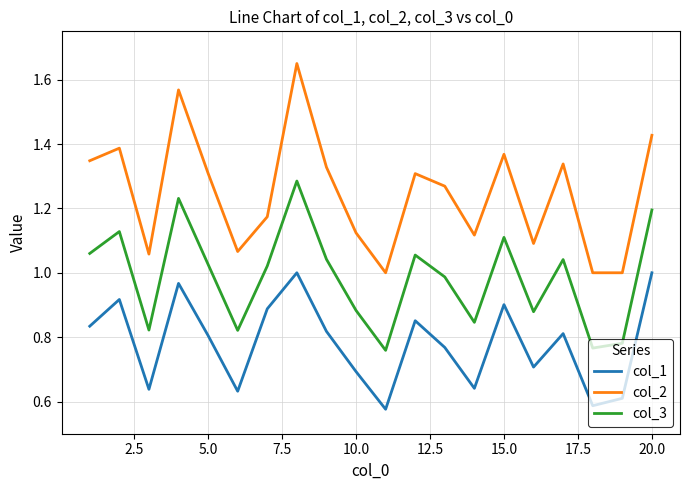

What is the difference between the maximum and minimum values in the col_3 series?

0.5